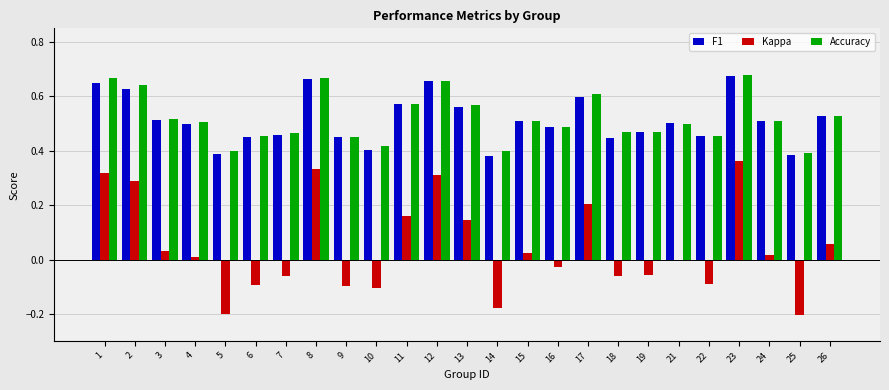

Between 10 and 22, which series saw the biggest shift?

F1